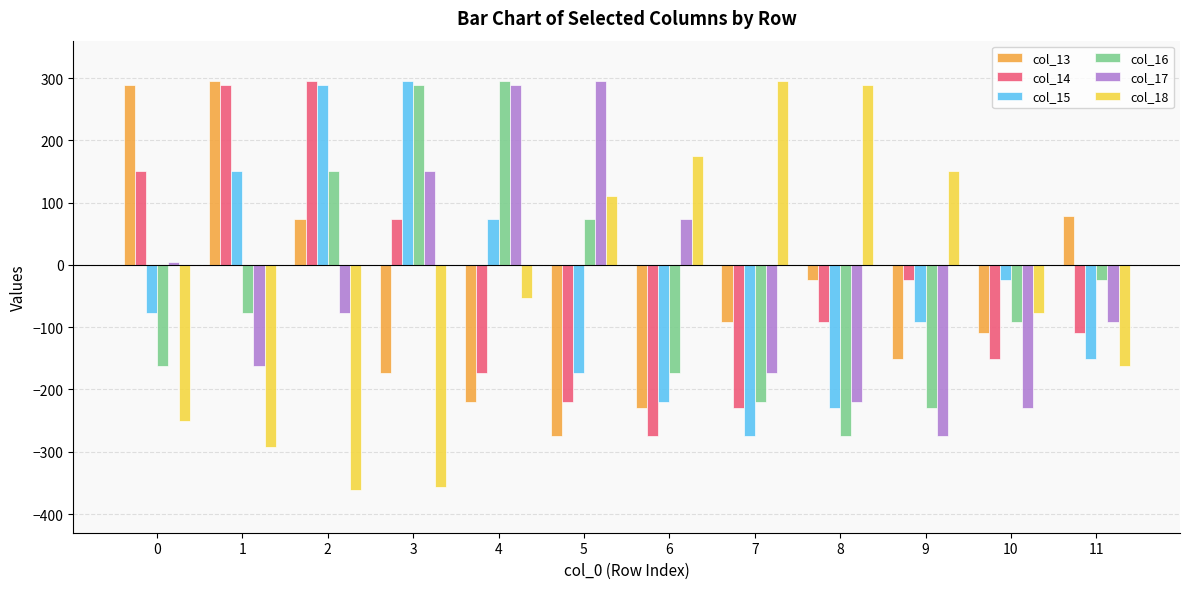

Reading left to right, what are all the values shown in this chart?

col_13: 0=289.1	1=294.9	2=73.6	3=-173.2	4=-219.7	5=-274.2	6=-230.5	7=-91.0	8=-24.1	9=-150.3	10=-109.6	11=78.7
col_14: 0=151.0	1=289.1	2=294.9	3=73.6	4=-173.2	5=-219.7	6=-274.2	7=-230.5	8=-91.0	9=-24.1	10=-150.3	11=-109.6
col_15: 0=-77.7	1=151.0	2=289.1	3=294.9	4=73.6	5=-173.2	6=-219.7	7=-274.2	8=-230.5	9=-91.0	10=-24.1	11=-150.3
col_16: 0=-163.1	1=-77.7	2=151.0	3=289.1	4=294.9	5=73.6	6=-173.2	7=-219.7	8=-274.2	9=-230.5	10=-91.0	11=-24.1
col_17: 0=5.1	1=-163.1	2=-77.7	3=151.0	4=289.1	5=294.9	6=73.6	7=-173.2	8=-219.7	9=-274.2	10=-230.5	11=-91.0
col_18: 0=-250.6	1=-291.6	2=-360.9	3=-355.8	4=-53.6	5=110.2	6=174.3	7=294.9	8=289.1	9=151.0	10=-77.7	11=-163.1